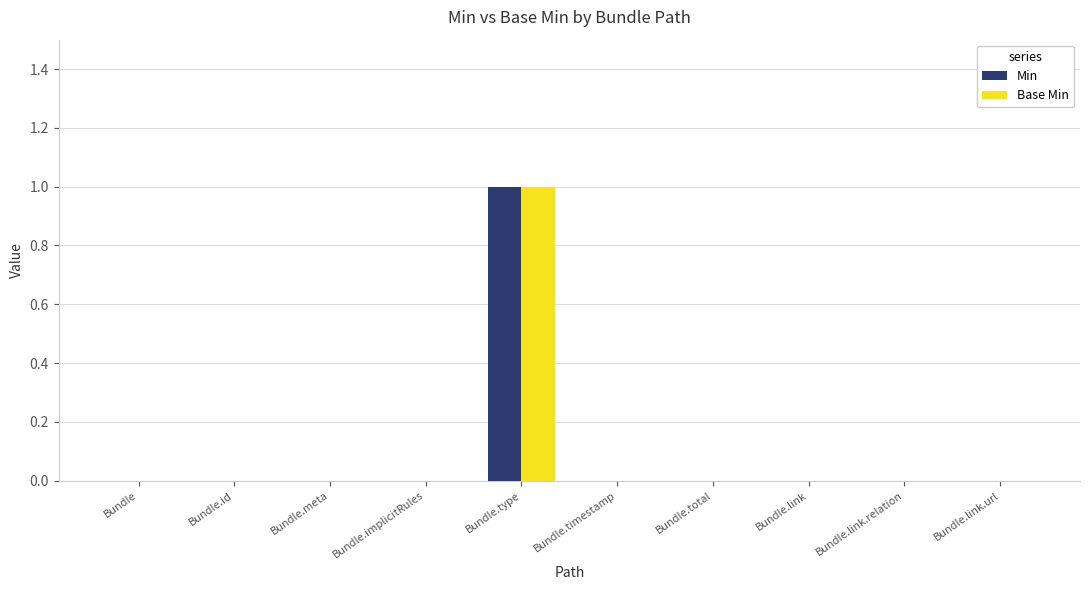

Which category has the highest value in the Min series?

Bundle.type